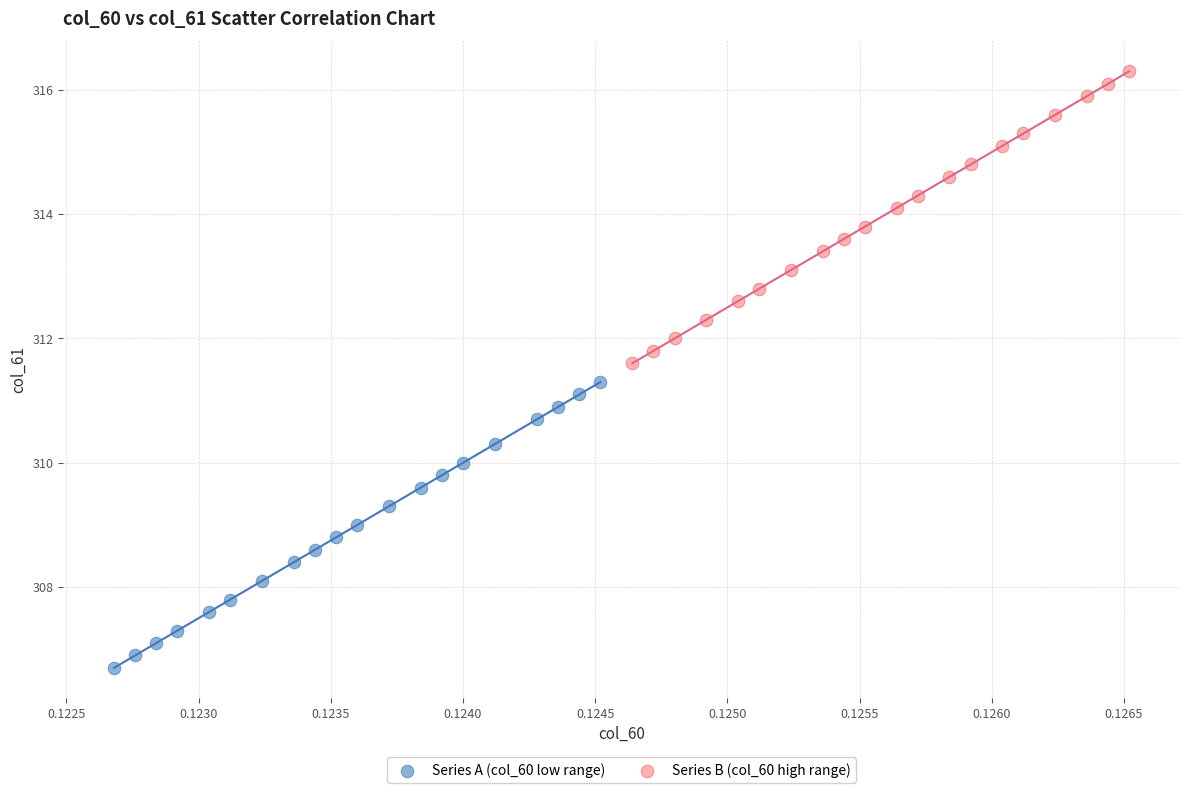

Which series has the largest Y range (max minus min)?

Series B (col_60 high range)